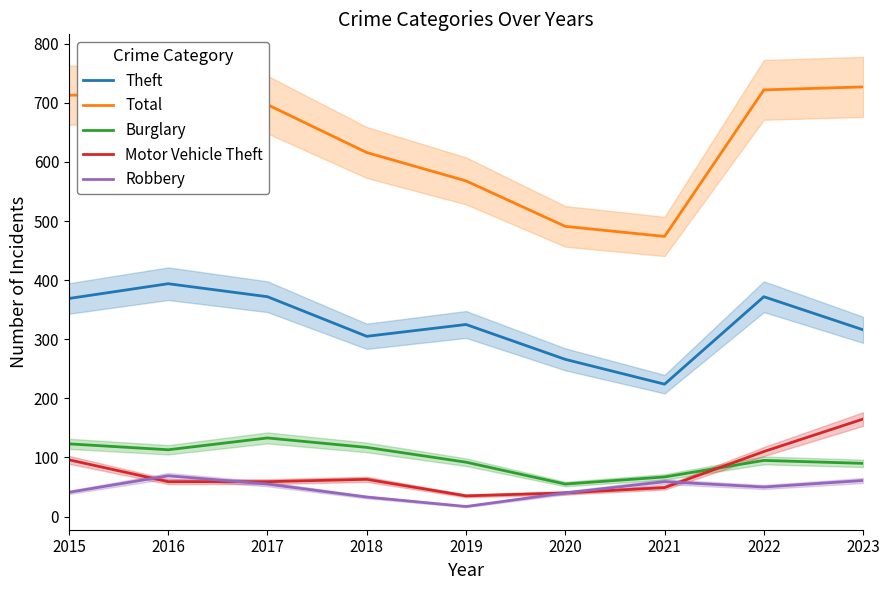

At how many categories does at least one series exceed 313?

9